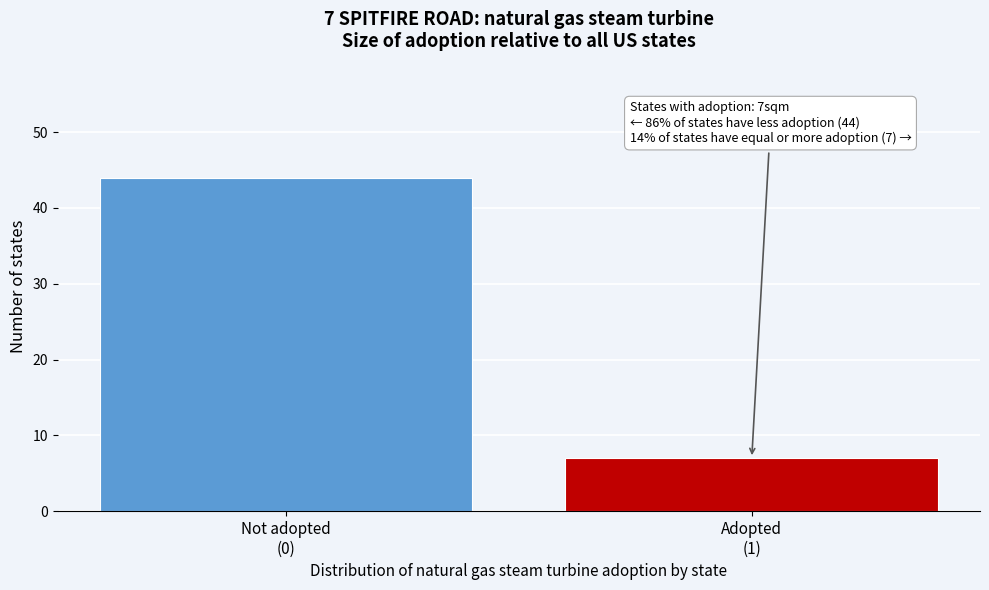

Reading left to right, list all the values displayed in this chart.

44	7